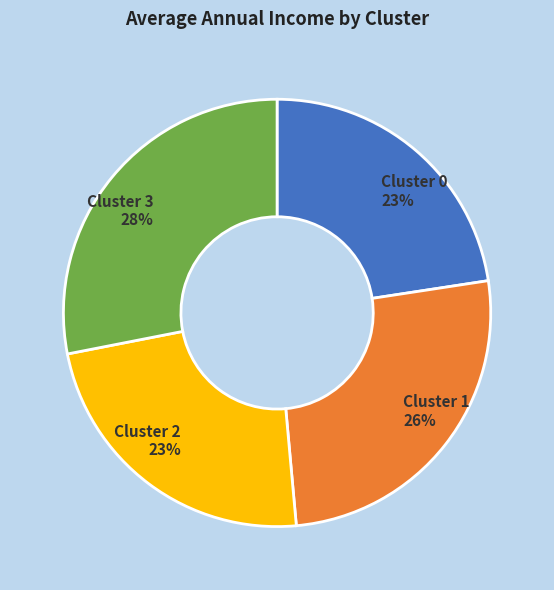

Approximately how many times larger is the value at Cluster 2 compared to Cluster 0?

1.0